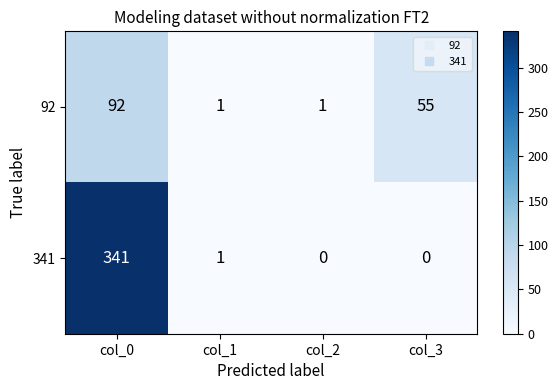

Which category has the highest value across all series?

col_0